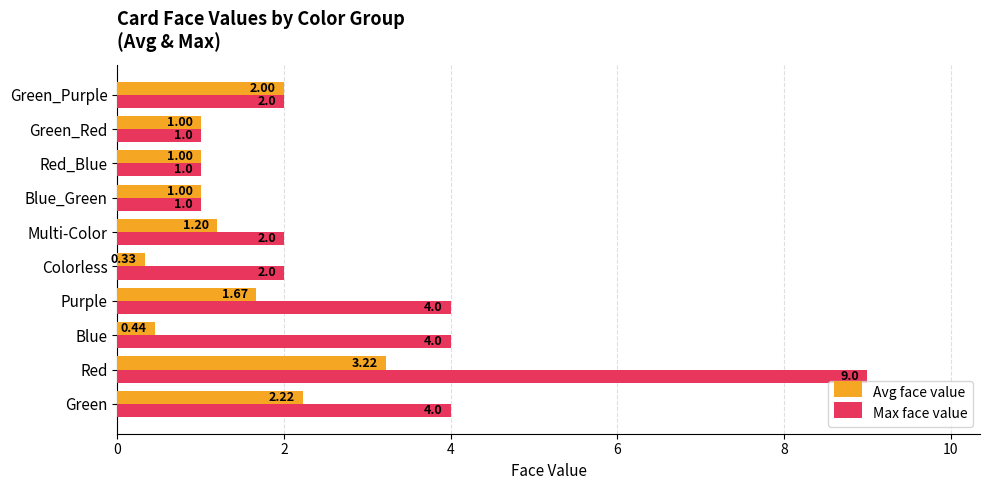

What is the total value across all series at Red?

12.2